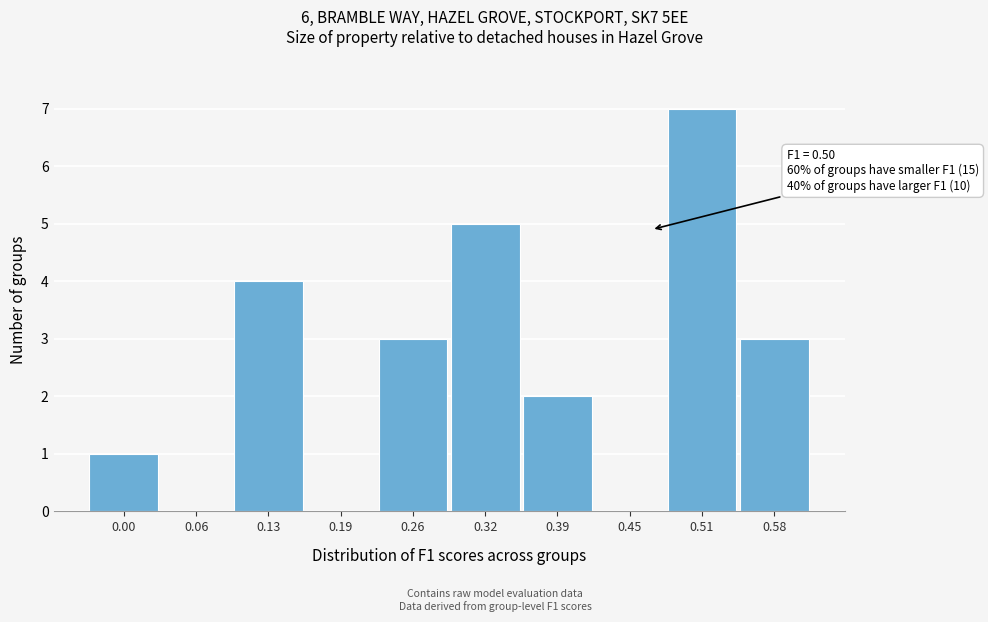

Reading left to right, list all the values displayed in this chart.

0.00=1	0.06=0	0.13=4	0.19=0	0.26=3	0.32=5	0.39=2	0.45=0	0.51=7	0.58=3